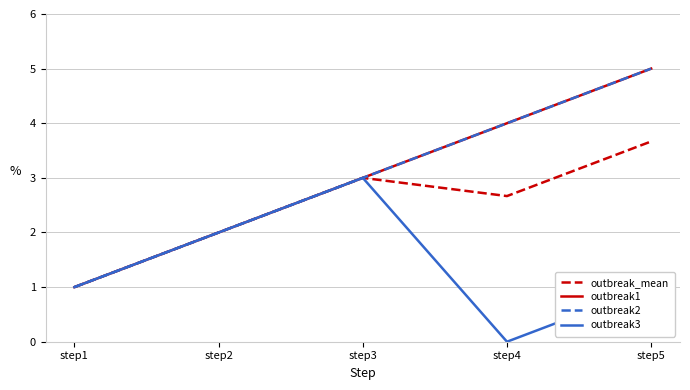

What is the difference between the outbreak2 values at step2 and step5?

3.0